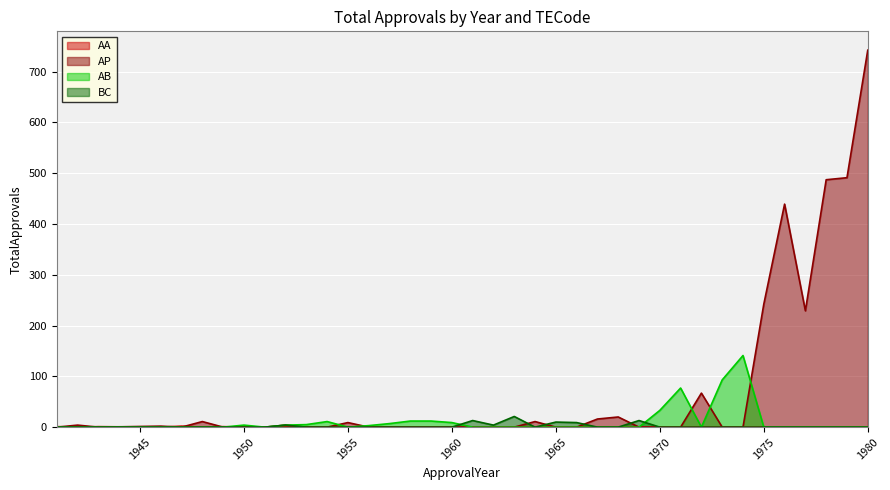

Which category has the highest value in the AP series?

1980